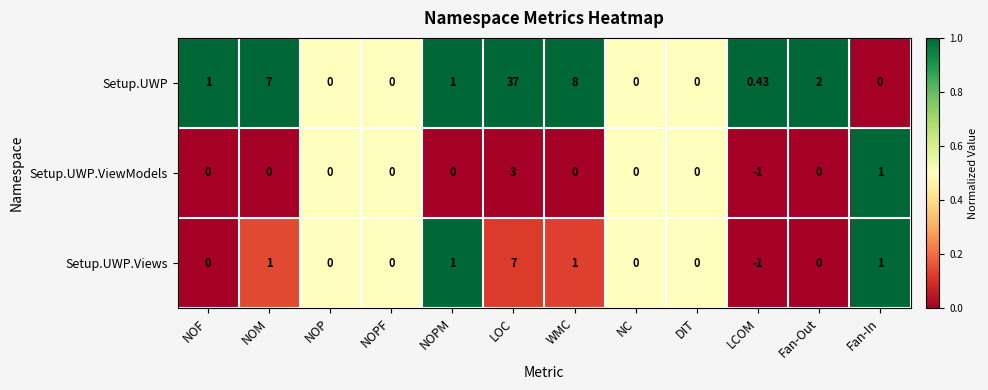

At which category is the sum across all series the highest?

LOC